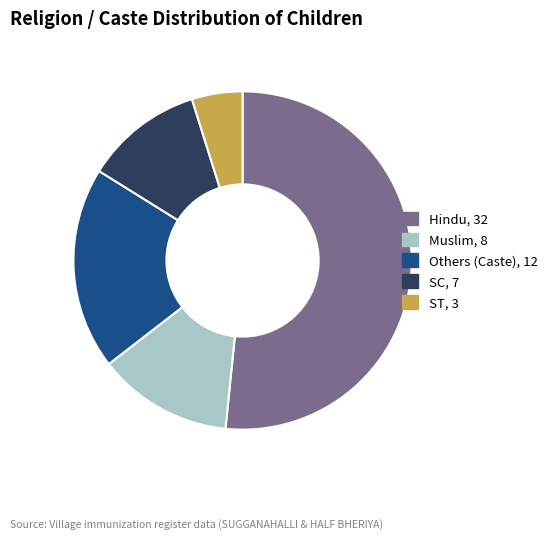

The Hindu slice represents 52% of the pie. True or false?

True